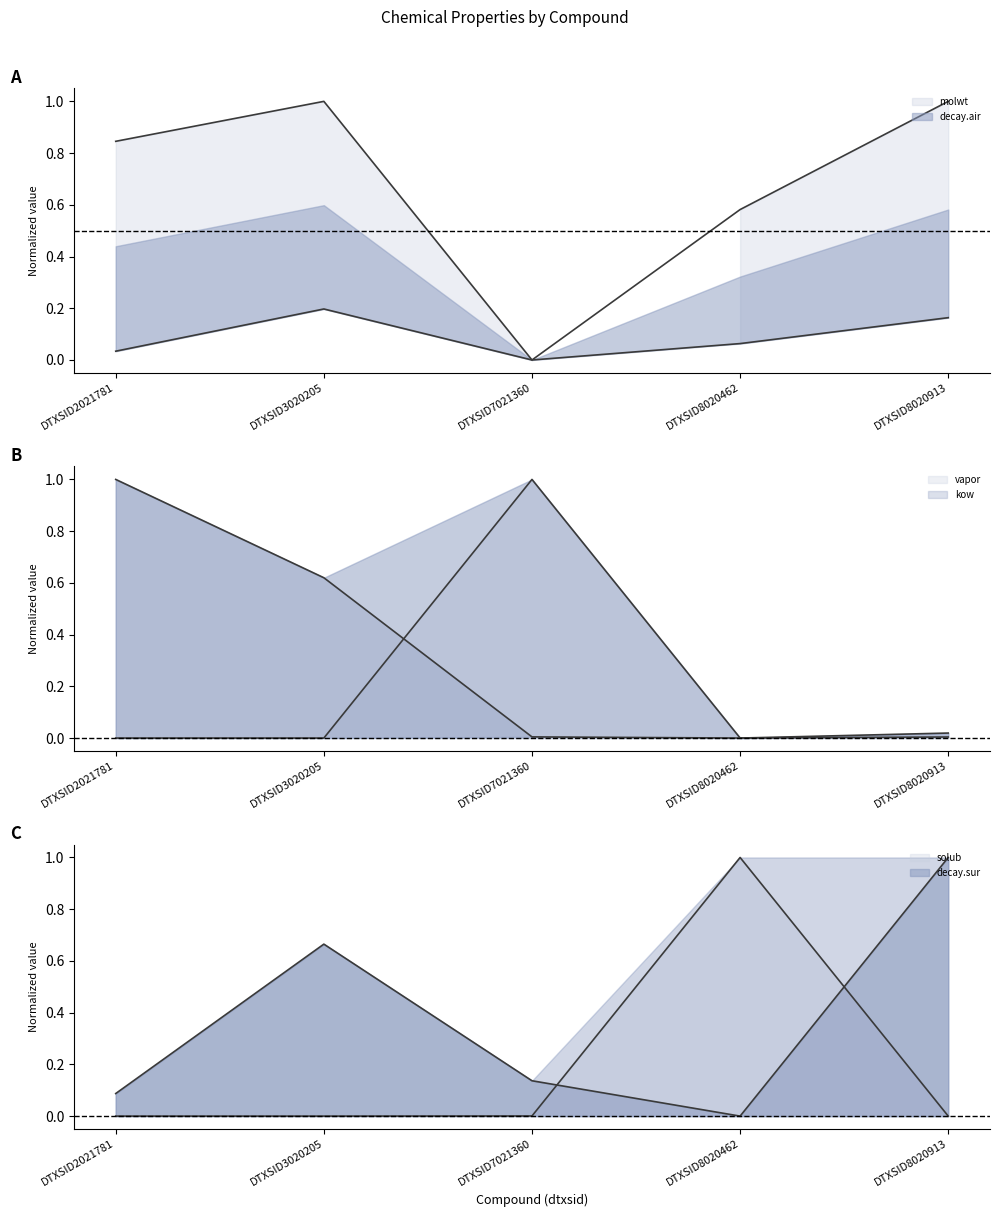

What is the difference between the maximum and minimum values in the solub series?

1.0